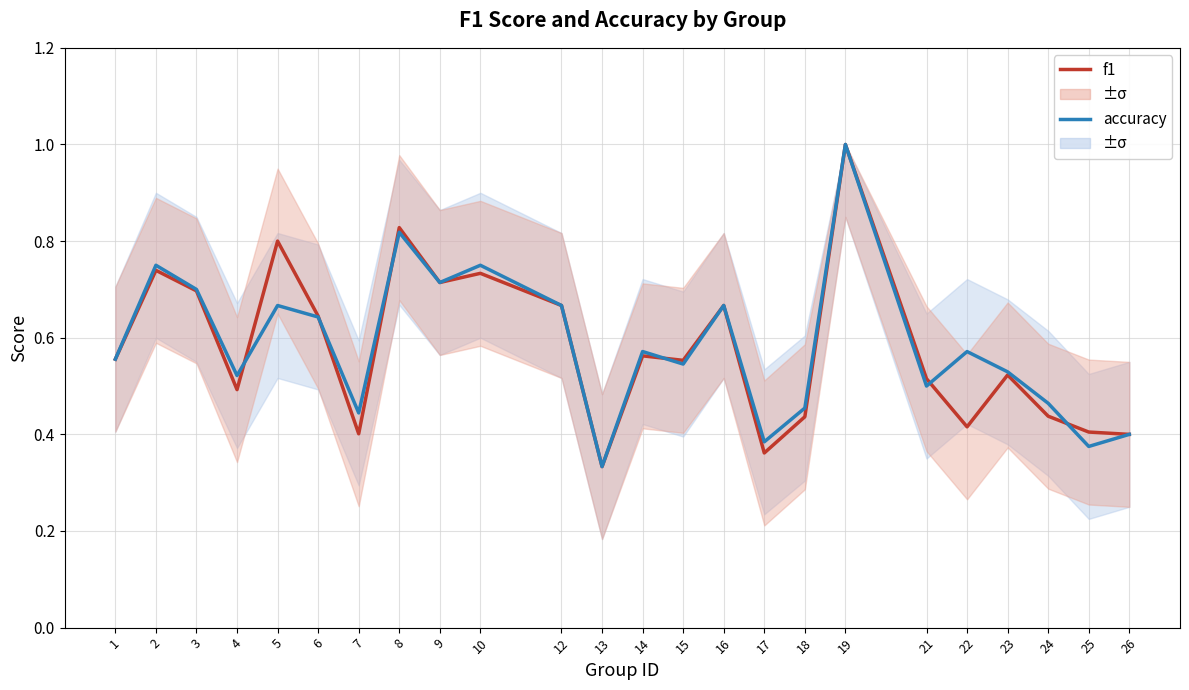

What is the difference between the maximum and second lowest values in the accuracy series?

0.6